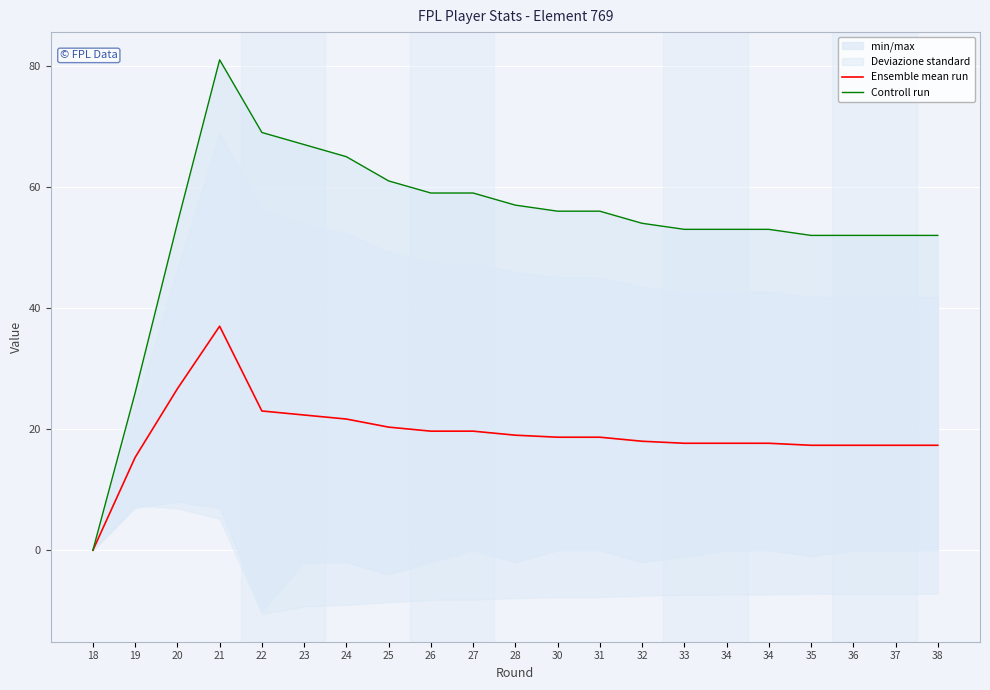

At which category is the sum across all series the highest?

21